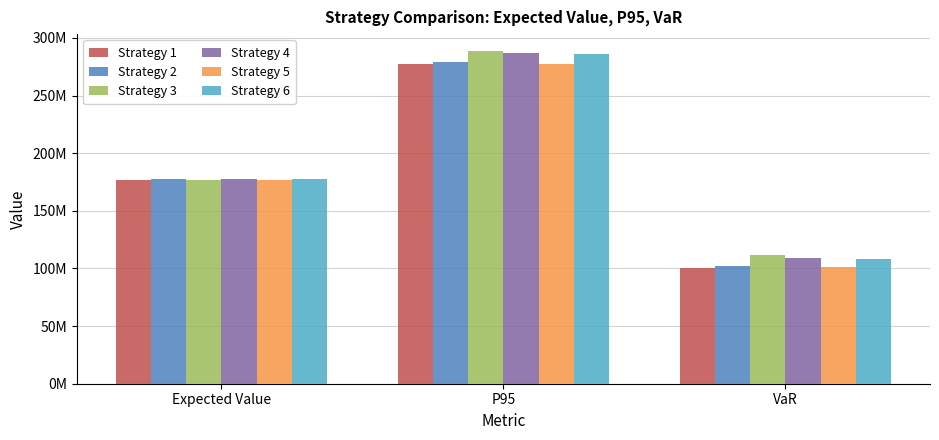

At which label does Strategy 5 reach its peak?

P95